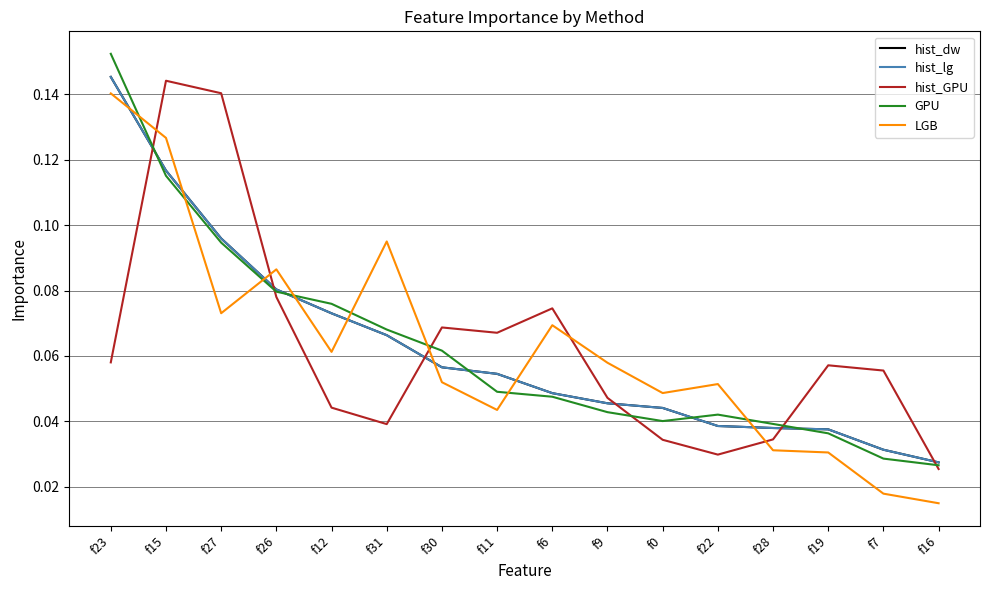

Does the chart have visible grid lines?

Yes